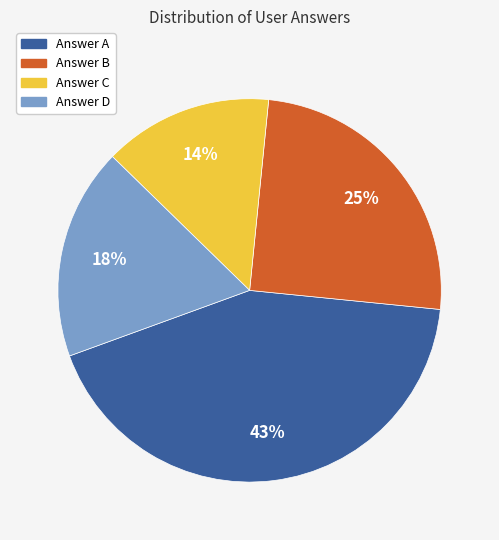

Is there a majority slice in this chart?

No